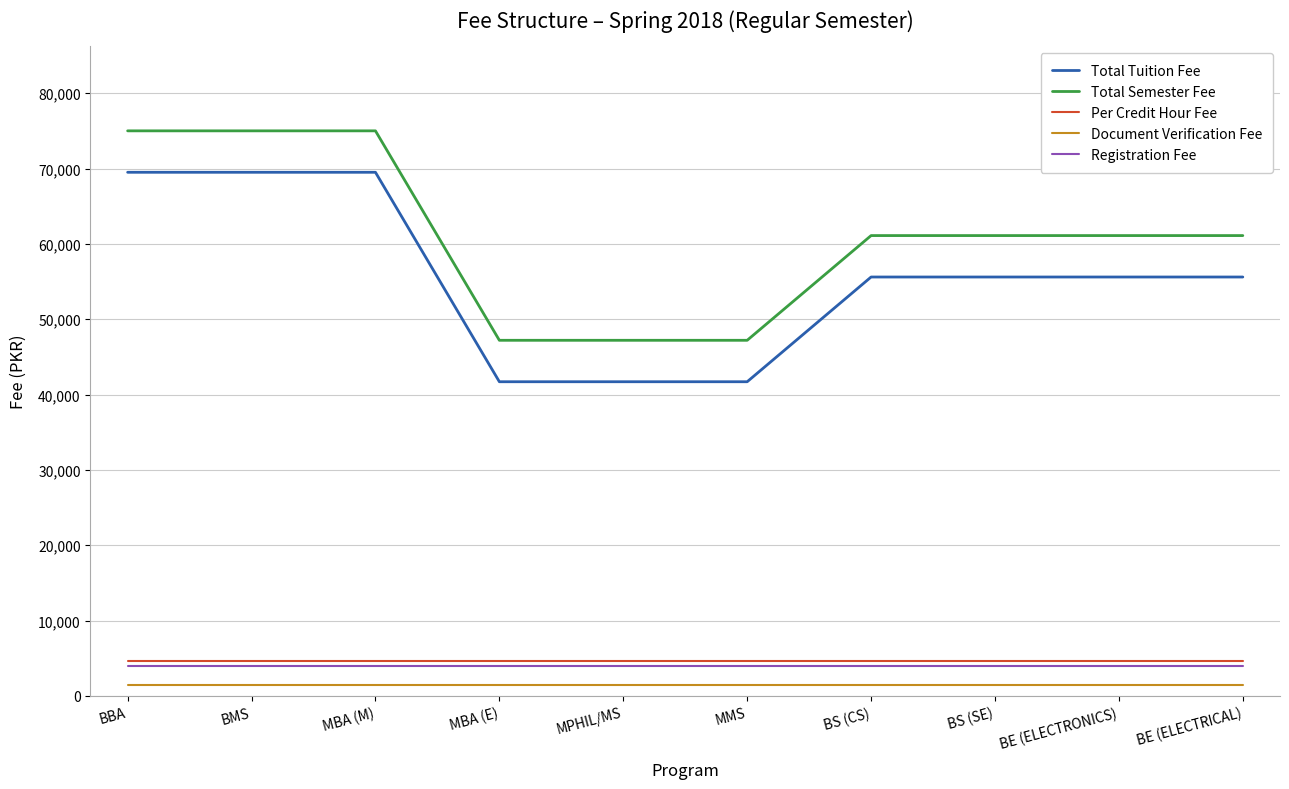

What is the greatest value displayed?

75000.1